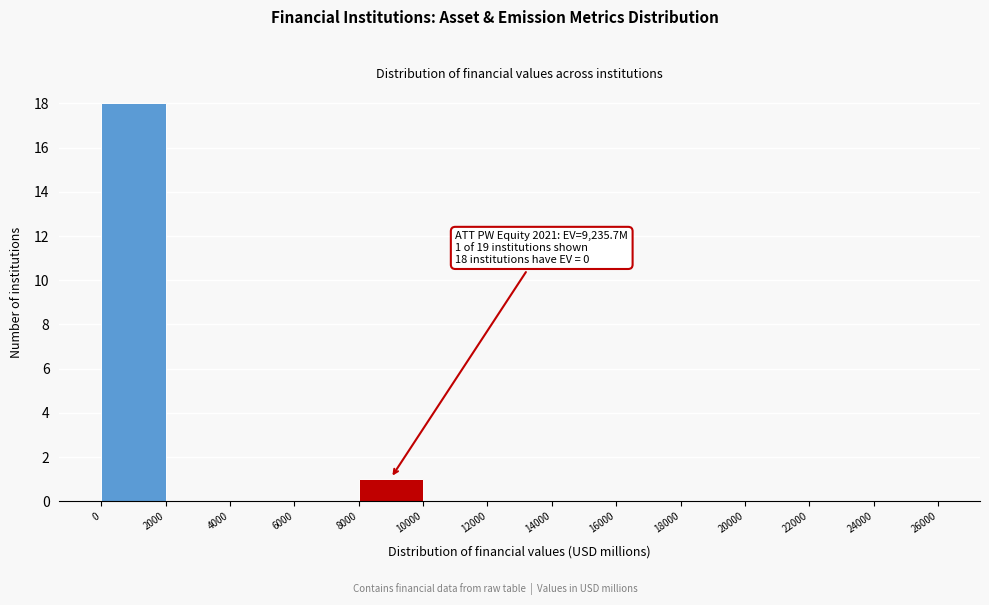

Which range on the x-axis has the tallest bar?

0 to 2000